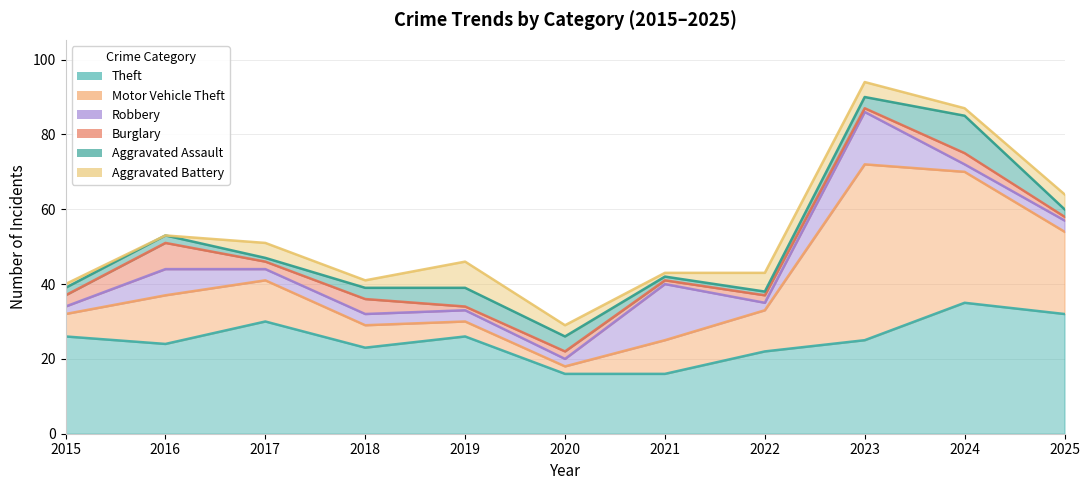

What is the highest value of the Robbery series?

15